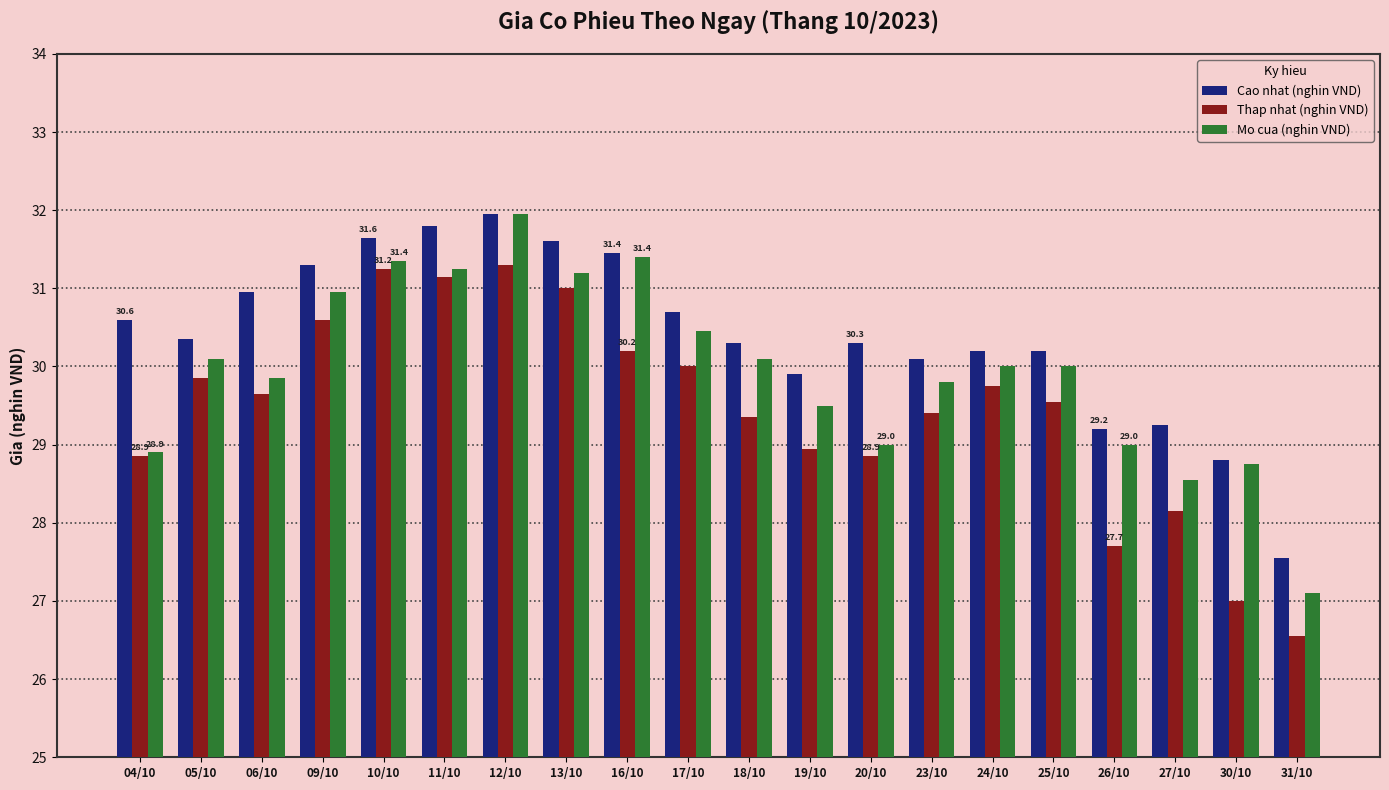

What is the minimum value shown in the chart?

26.6